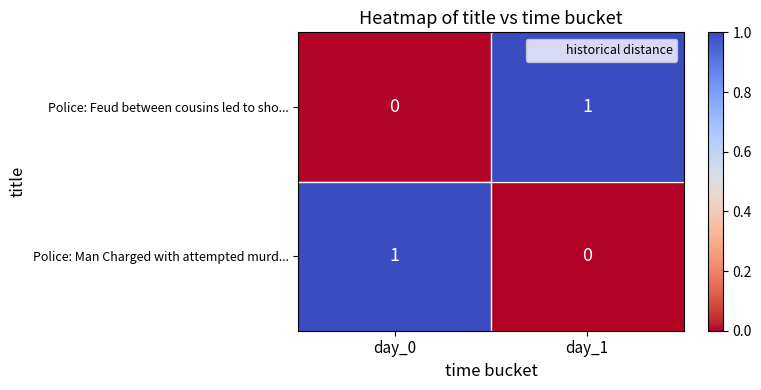

Is it true that Police: Feud between cousins led to sho... equals 1 at day_0?

False